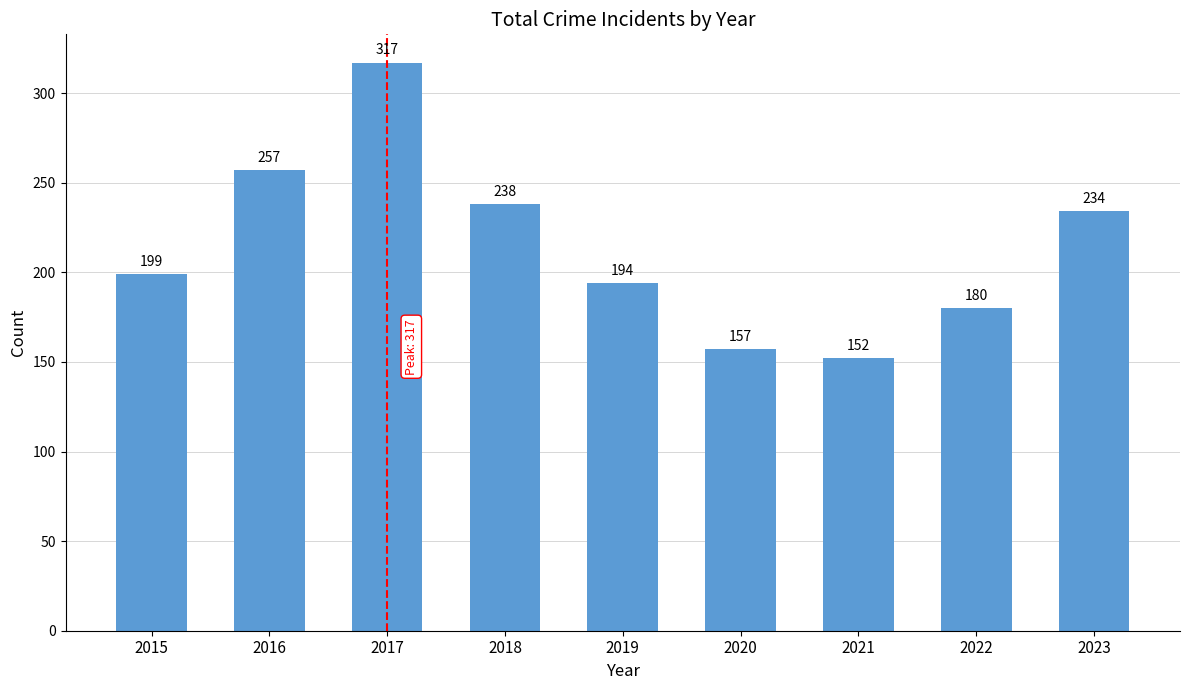

Rank the categories by value from lowest to highest.

2021, 2020, 2022, 2019, 2015, 2023, 2018, 2016, 2017